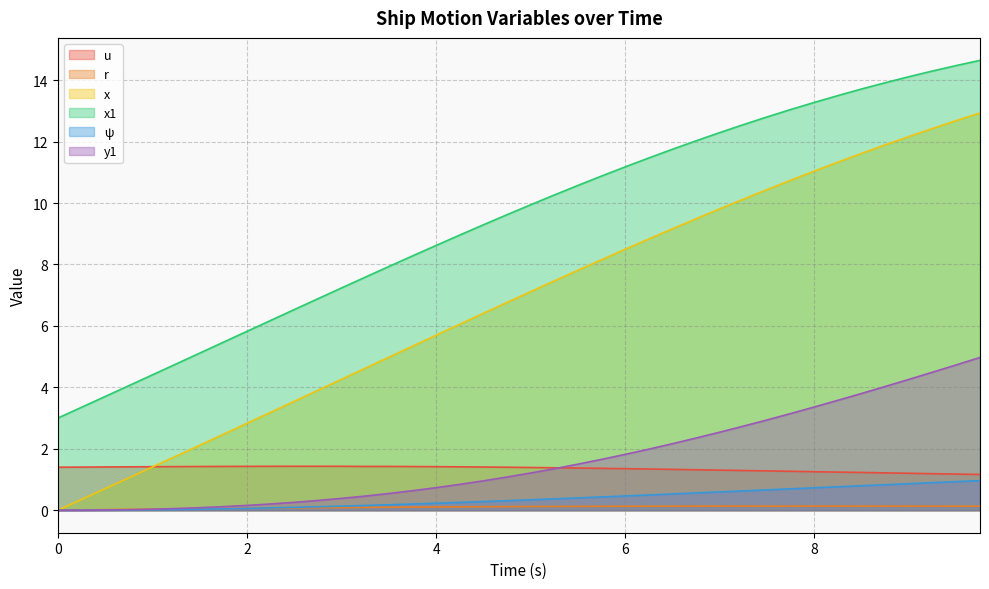

Where do y1 and r first cross each other?

1.0 and 1.25